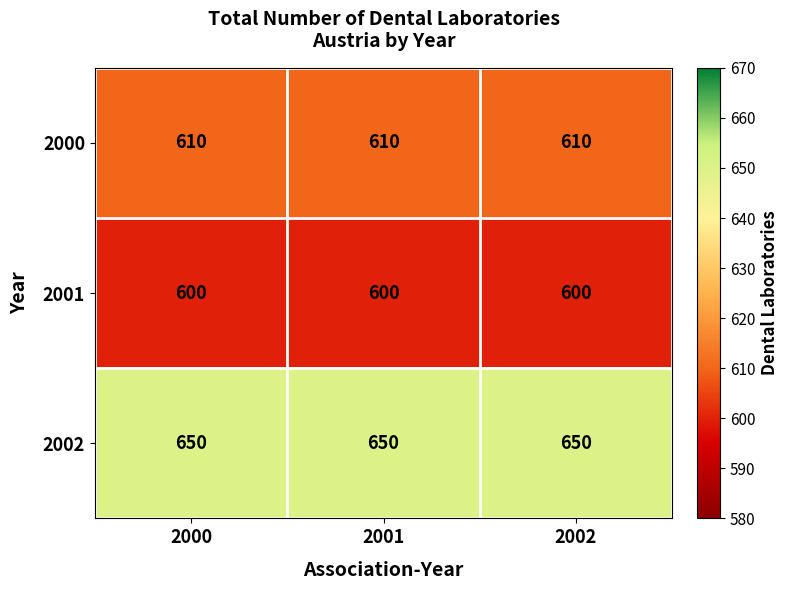

What is the lowest value of the 2002 series?

650